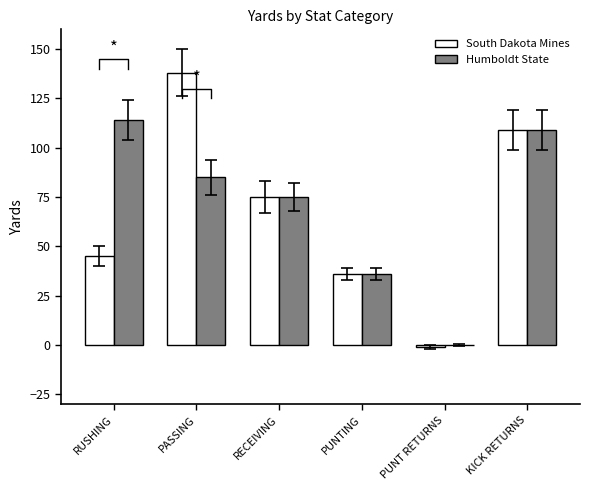

How many bars are there in total?

12